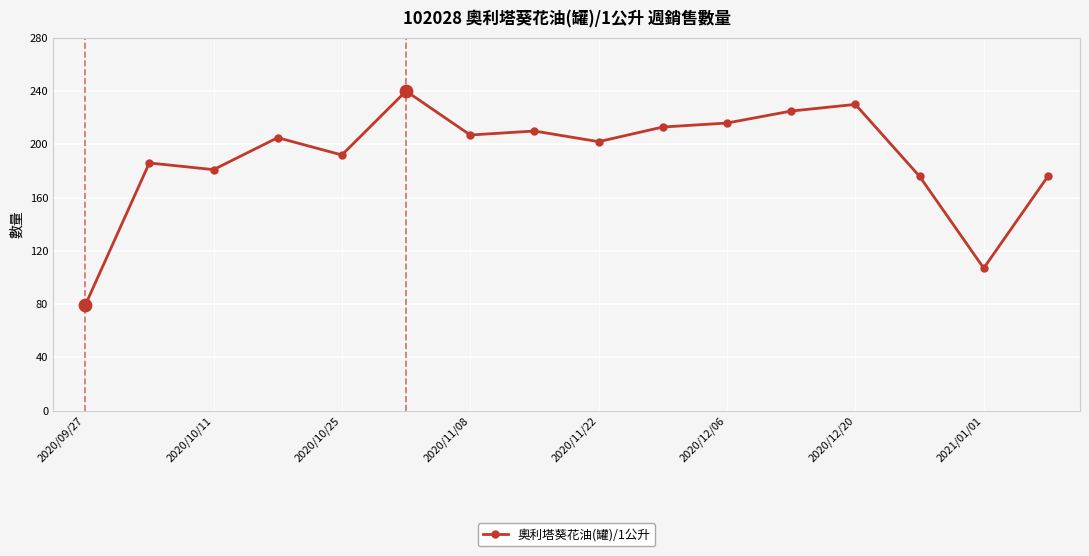

What is the sum of all values?

3045